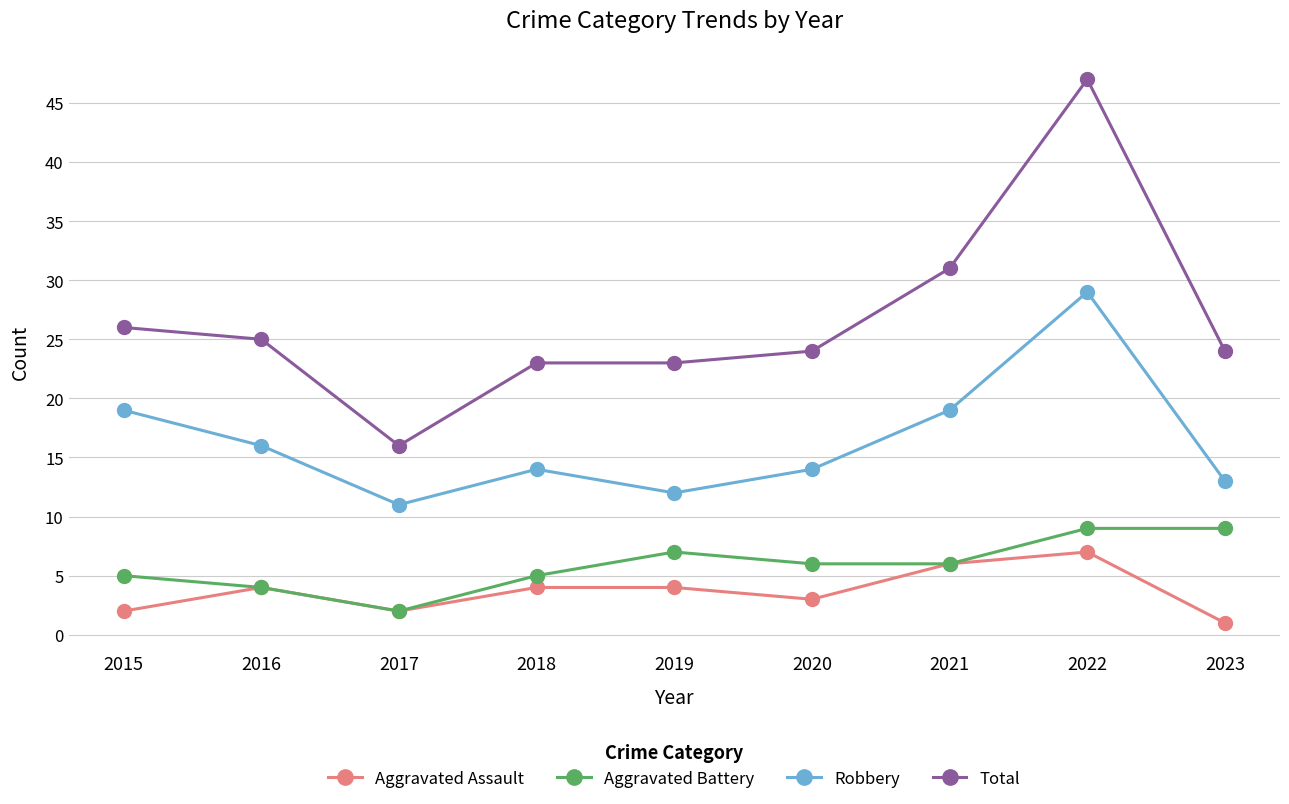

True or false: Robbery and Total intersect in this chart.

False